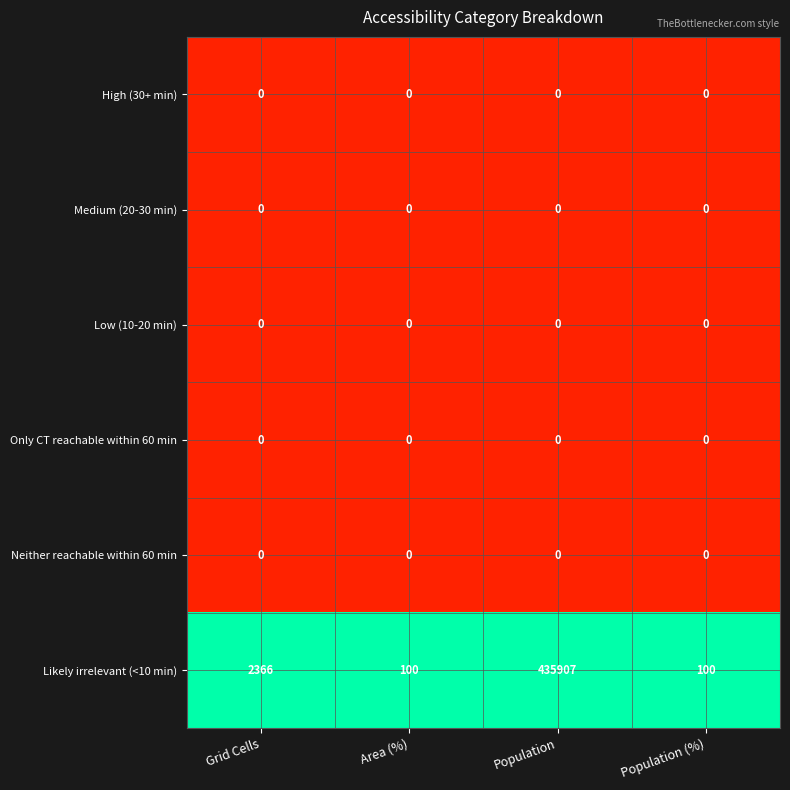

True or false: Likely irrelevant (<10 min) has a value of 100 at Area (%).

True